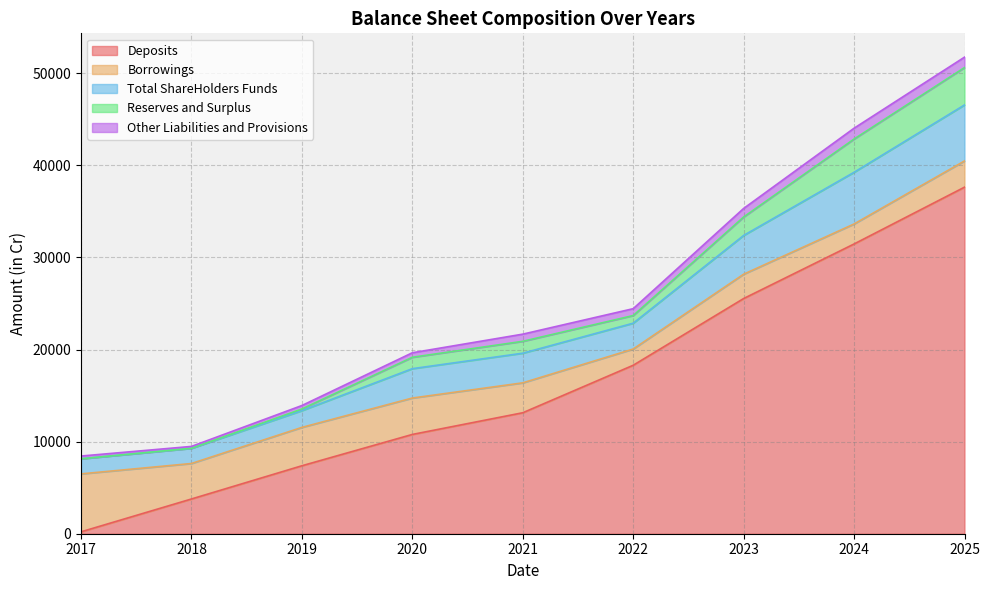

Which label corresponds to the smallest value in the chart?

2017